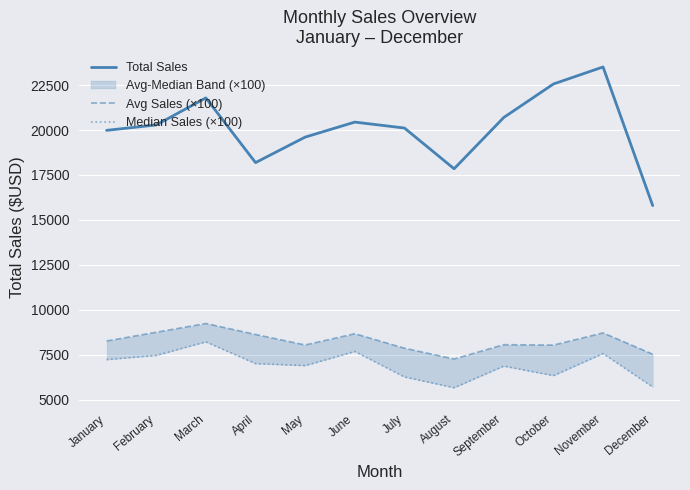

The Avg Sales (×100) series shows 8662.0 at June. True or false?

True